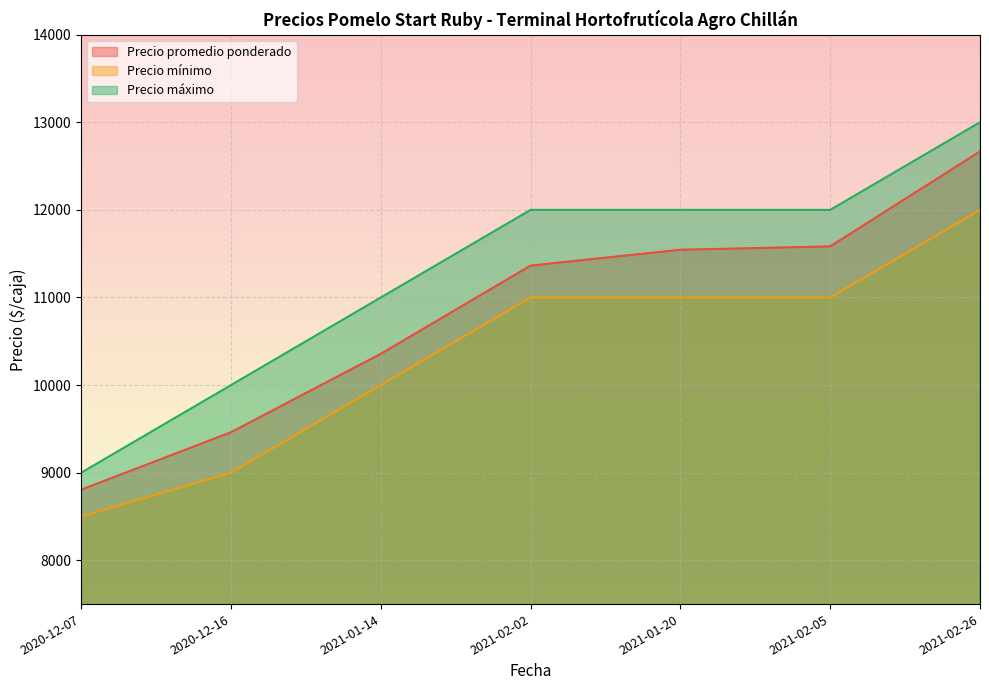

What is the average value of the Precio promedio ponderado series?

10826